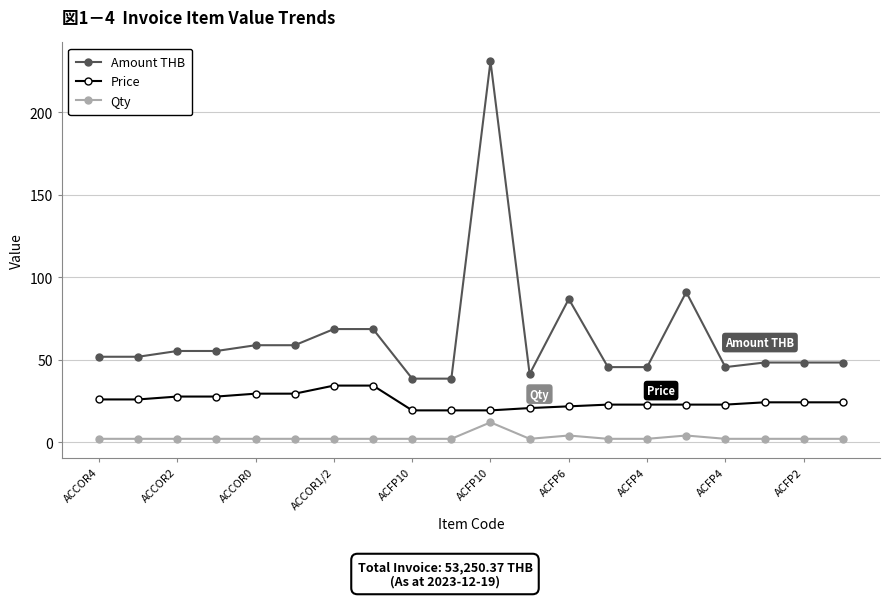

Which series has the largest total across all categories?

Amount THB